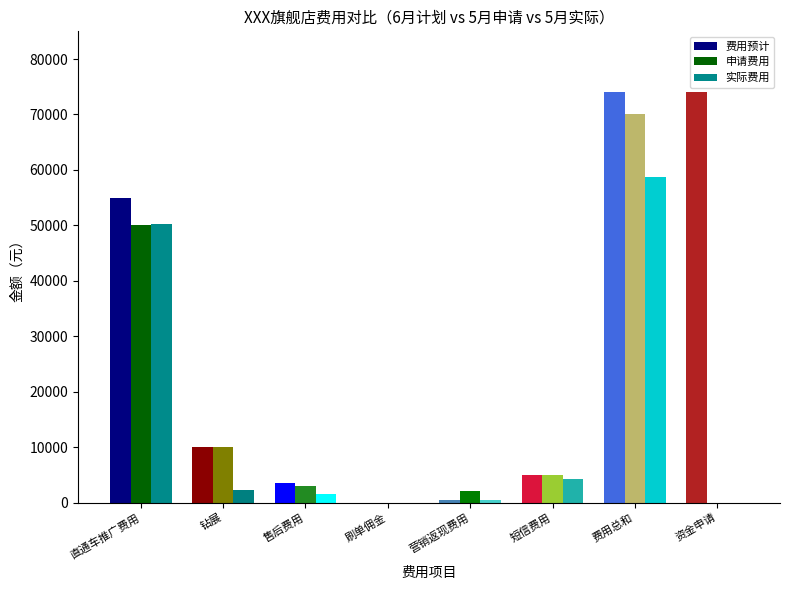

The 申请费用 series shows 5000.0 at 短信费用. True or false?

True